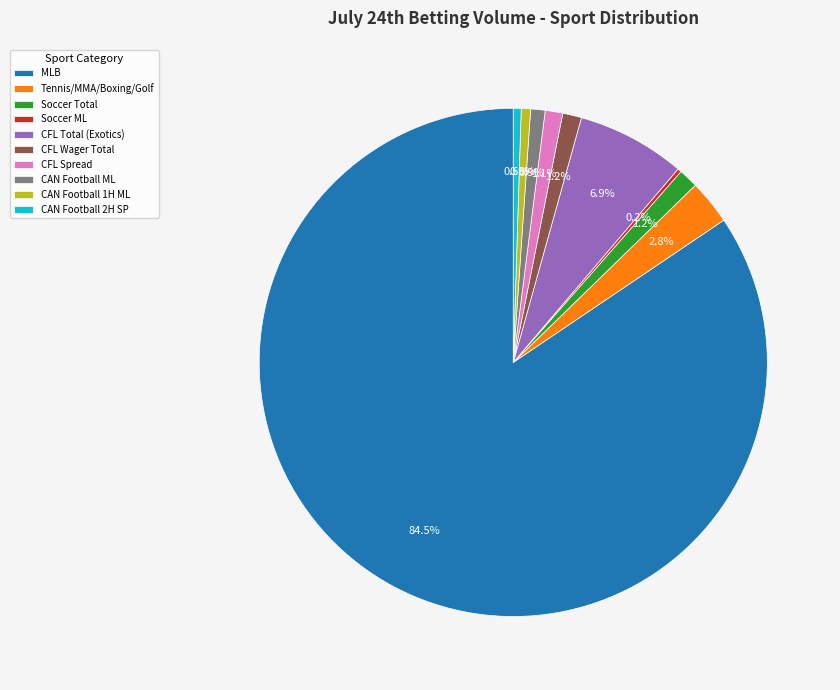

Which category has the biggest portion of the pie?

MLB